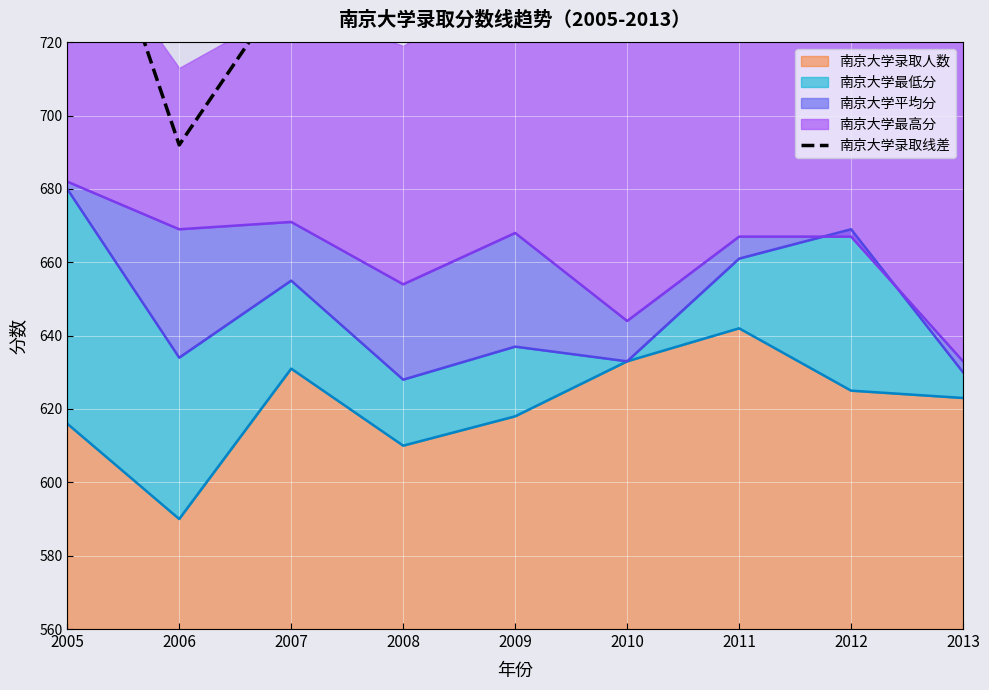

Is it true that 南京大学录取人数 equals 610 at 2008?

True